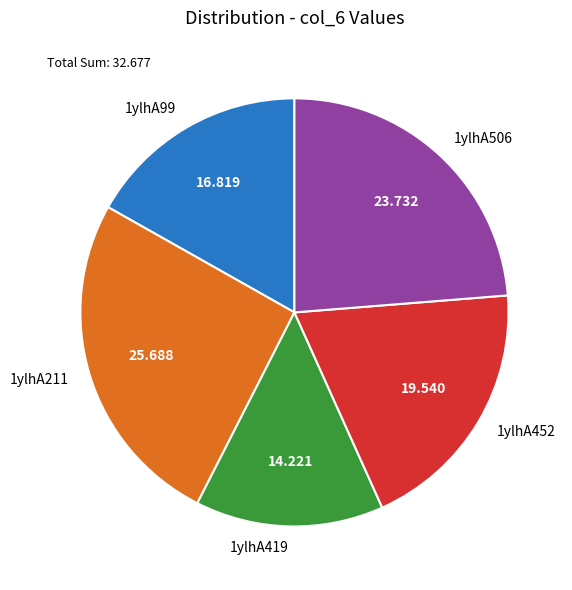

Is there any slice that represents more than half of the pie?

No